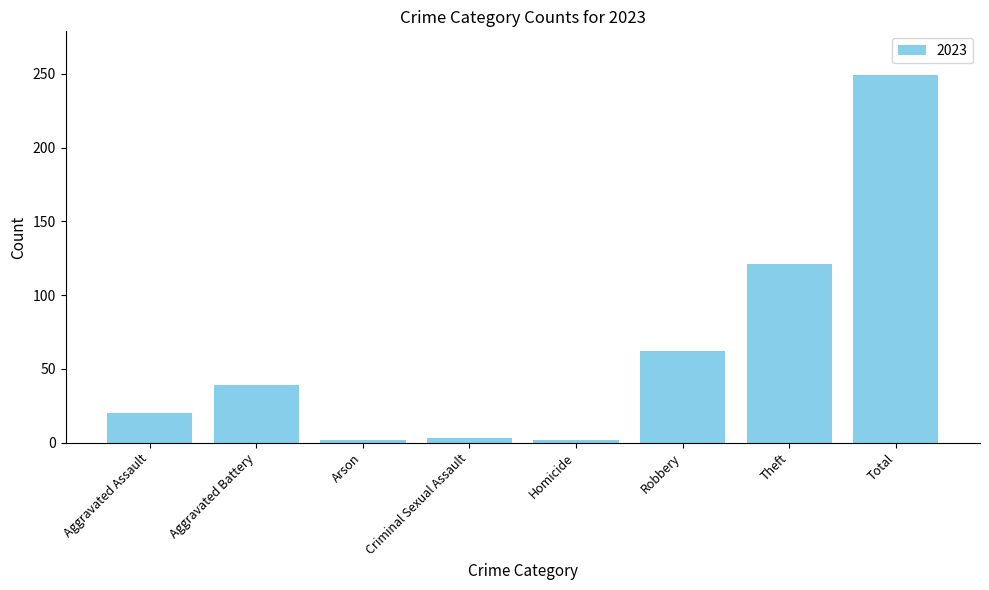

What is the sum of all values?

498